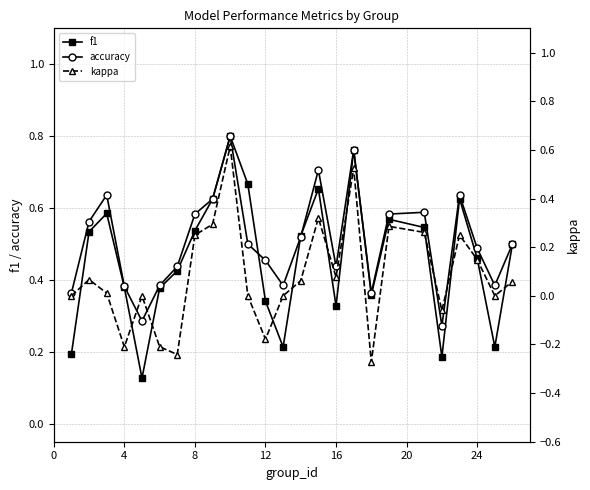

Does the chart have visible grid lines?

Yes